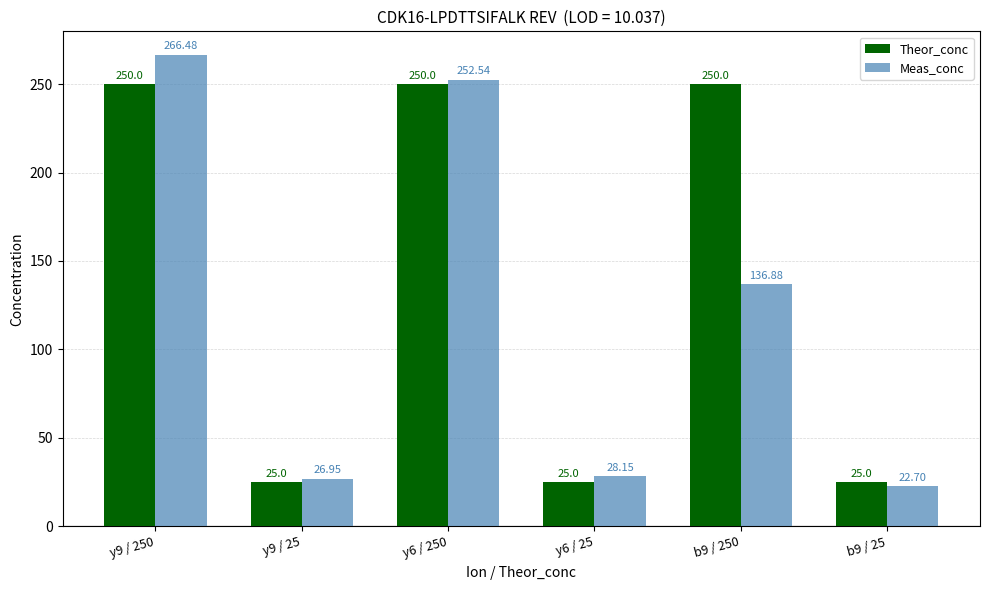

At which label is Meas_conc closest to 144?

b9 / 250